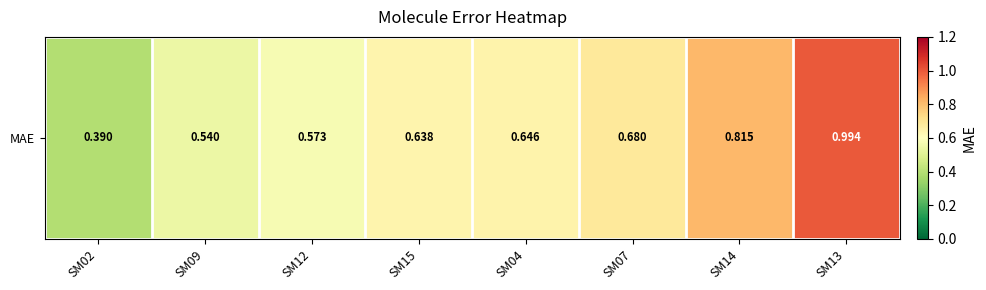

List the labels in order of value, smallest first.

SM02, SM09, SM12, SM15, SM04, SM07, SM14, SM13